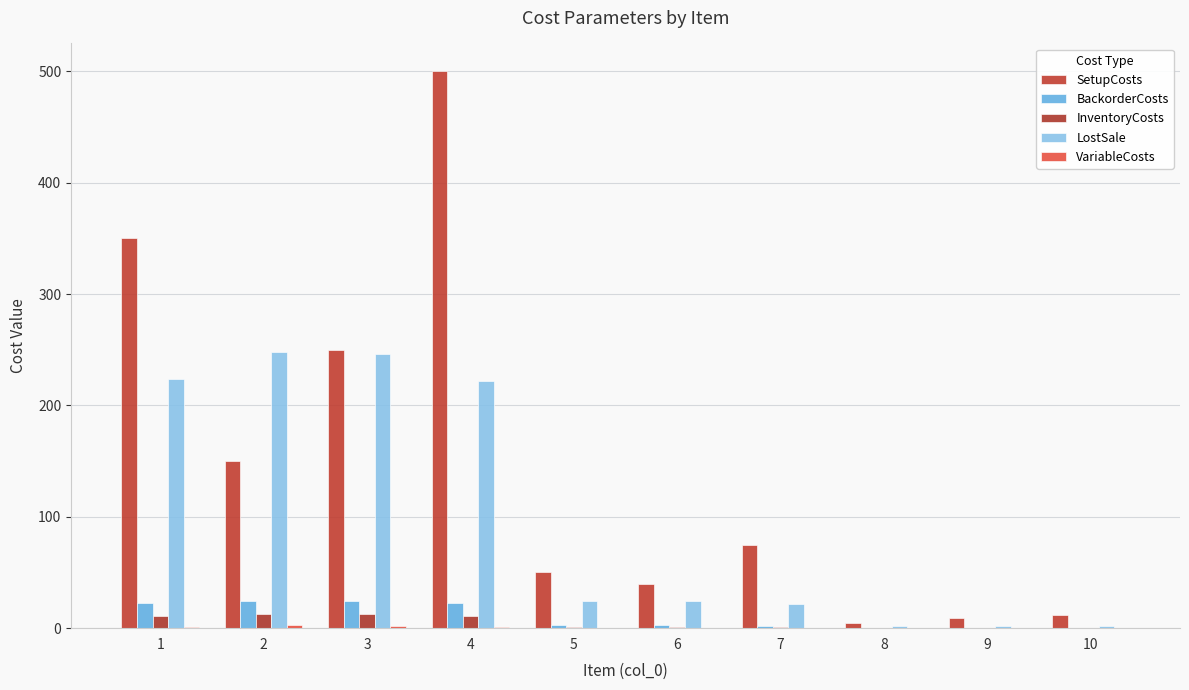

What is the average value of the BackorderCosts series?

10.2